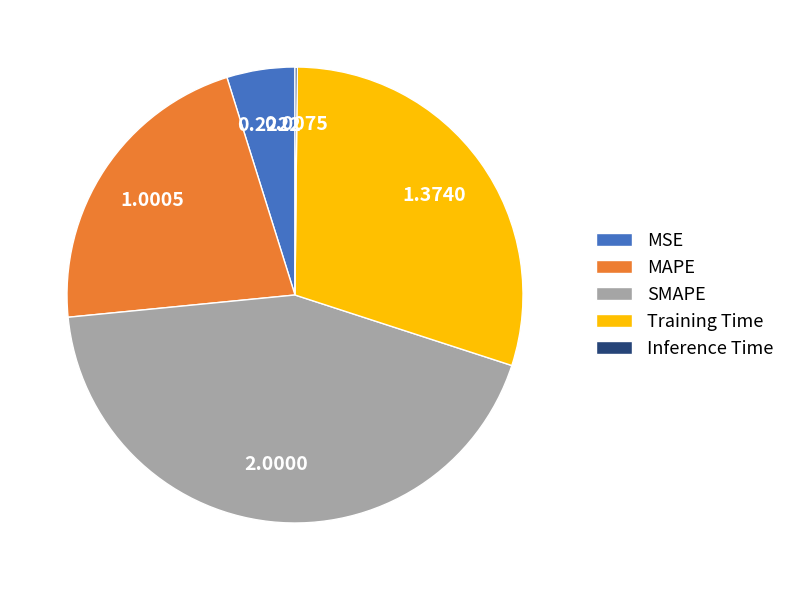

Which category has the biggest portion of the pie?

SMAPE